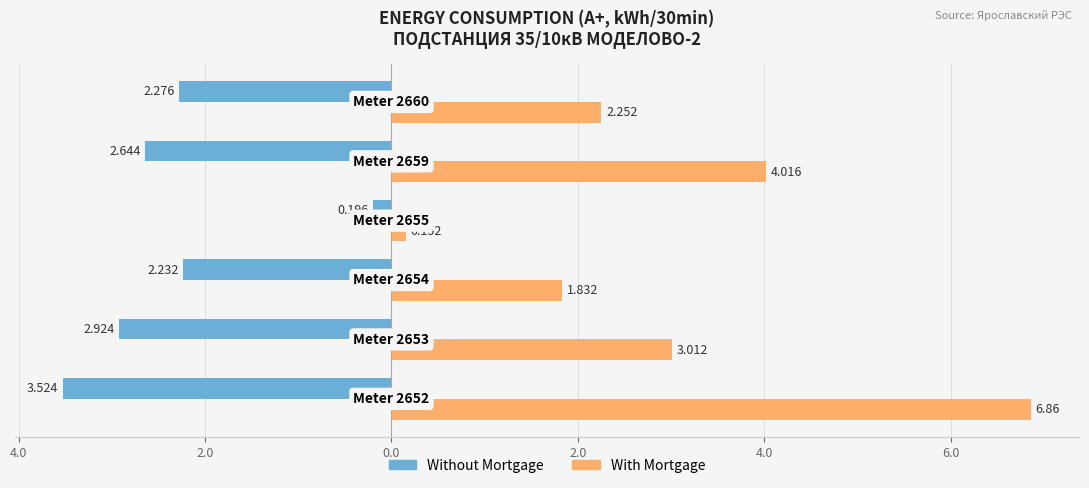

What are all the series names shown in the legend?

Without Mortgage, With Mortgage